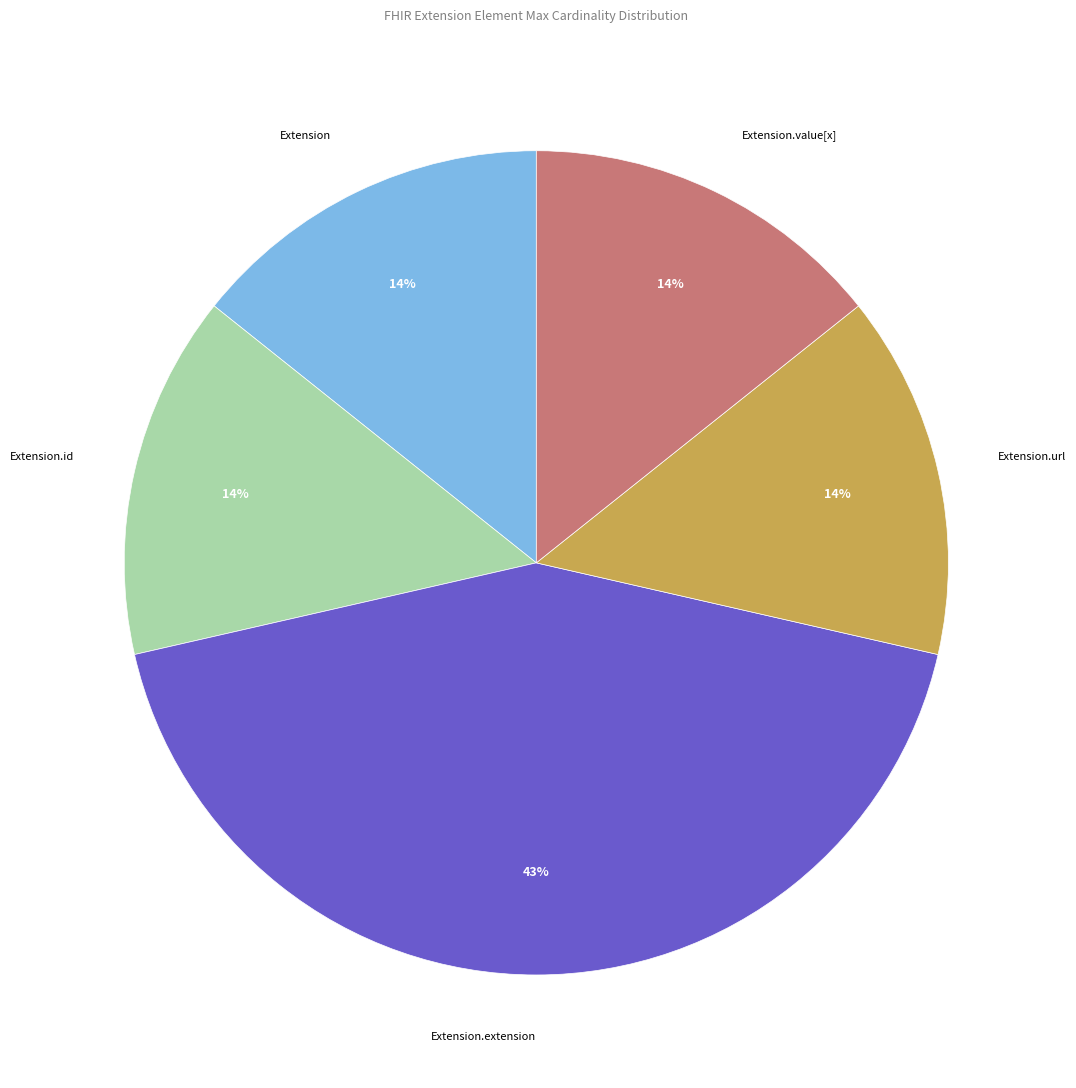

How many segments does this pie chart have?

5